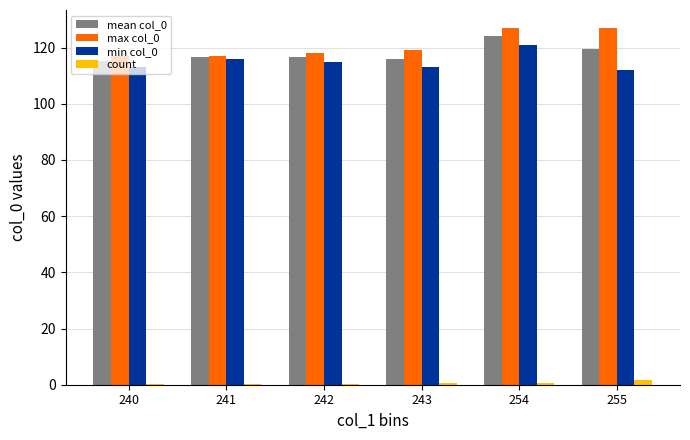

What is the sum of all max col_0 values?

725.0